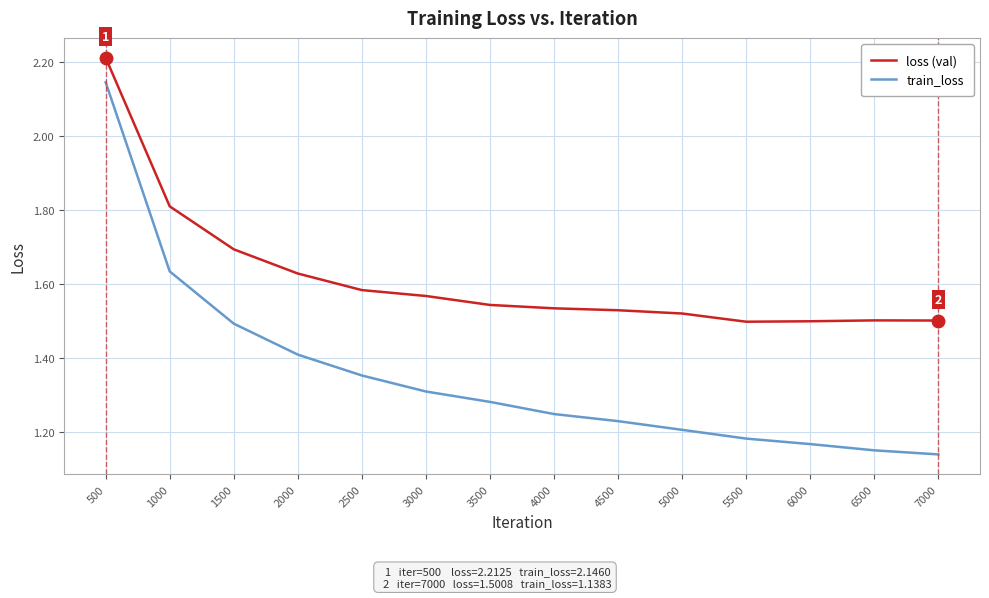

Is the value of train_loss at 7000 greater than the value of loss (val) at 5500?

No